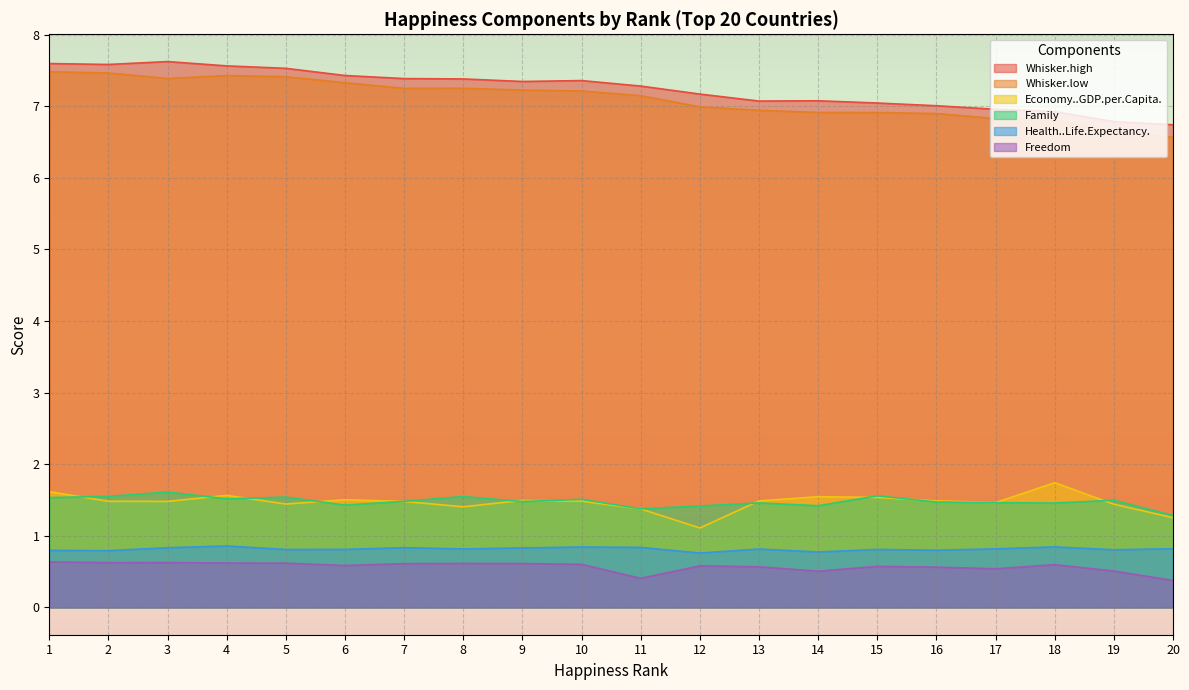

What is the approximate value of Freedom at 6?

0.6